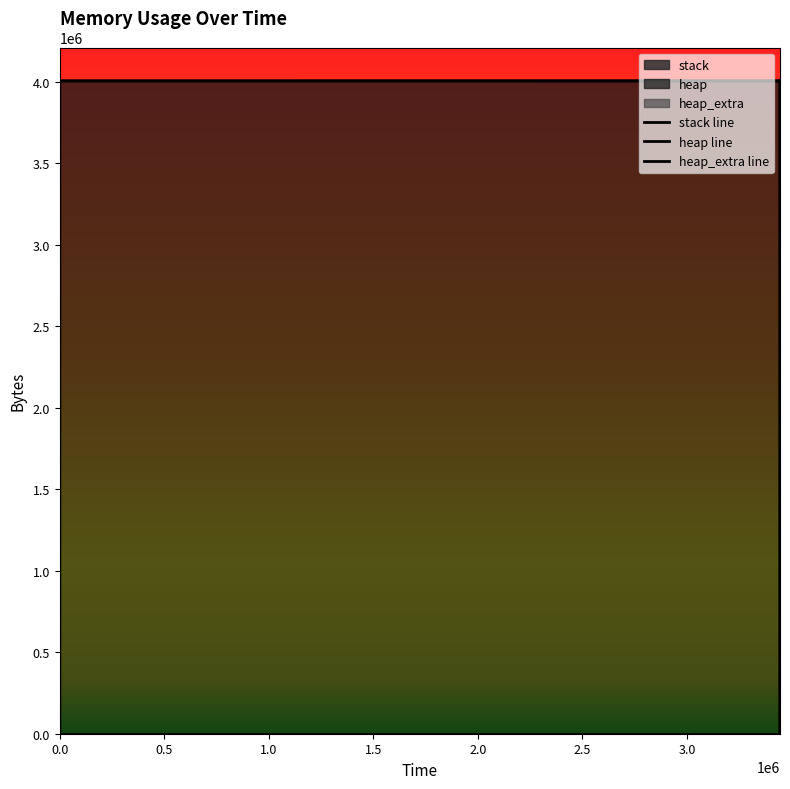

At how many categories does at least one series exceed 889021?

10